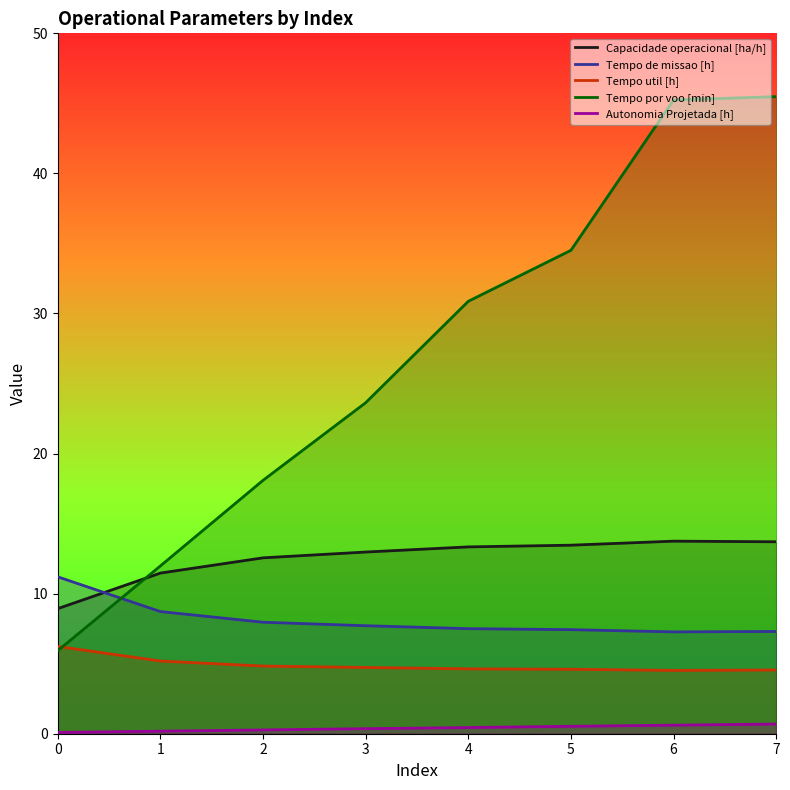

Between 7 and 4, which is larger?

7